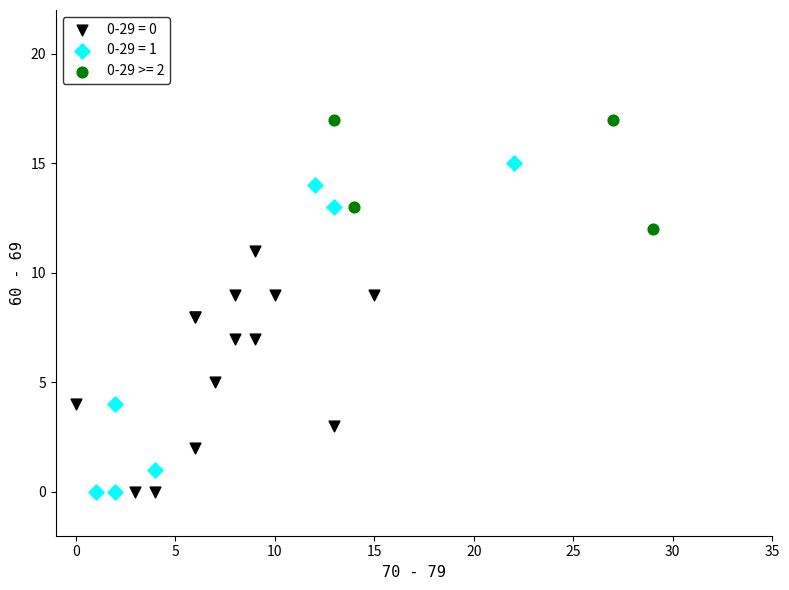

Which series contains the highest Y value?

0-29 >= 2